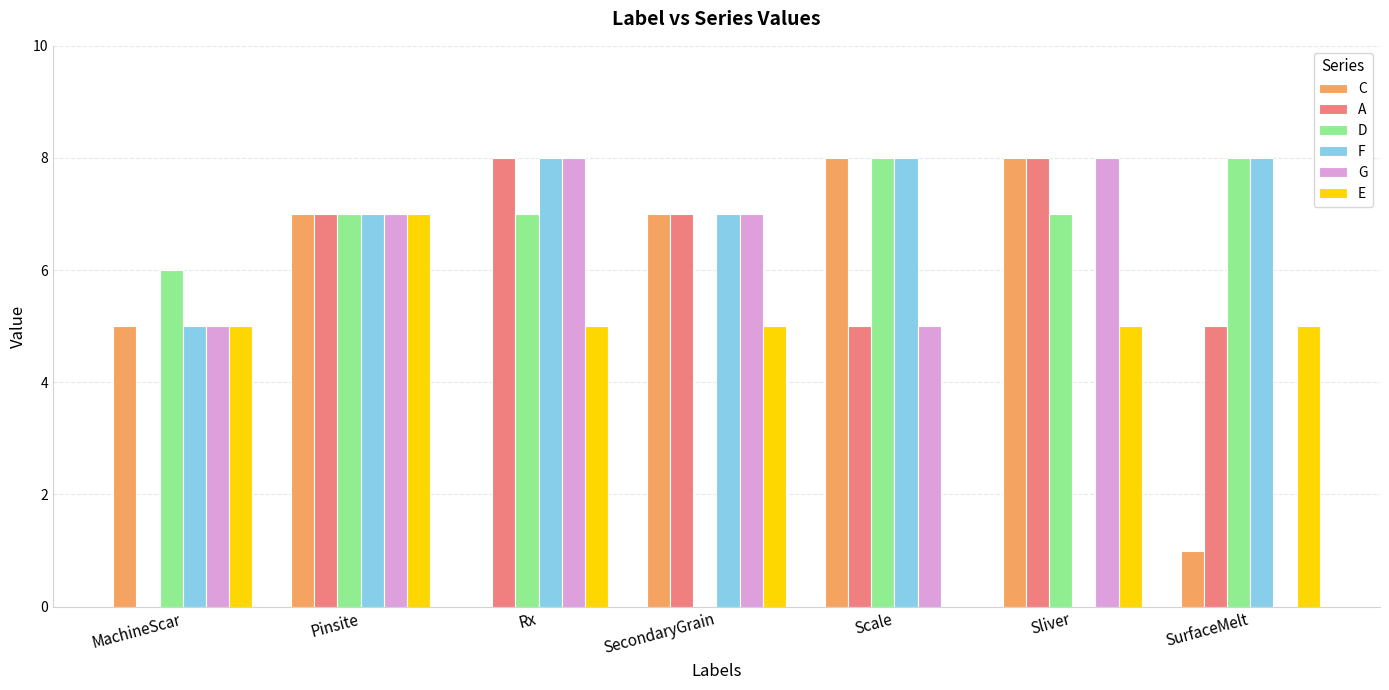

At which category is the sum across all series the highest?

Pinsite